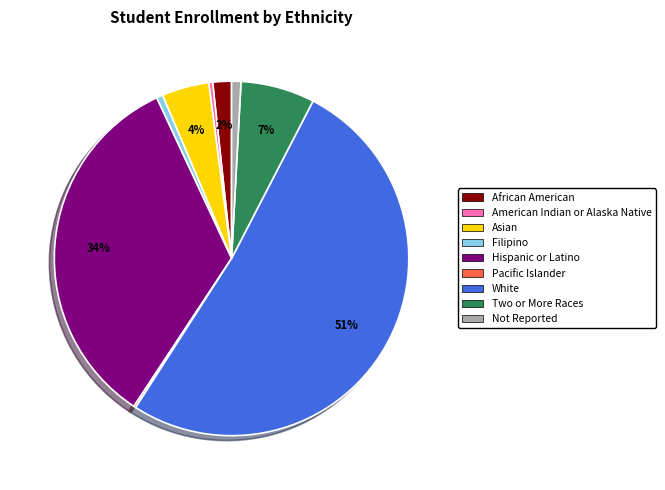

Is there a majority slice in this chart?

Yes